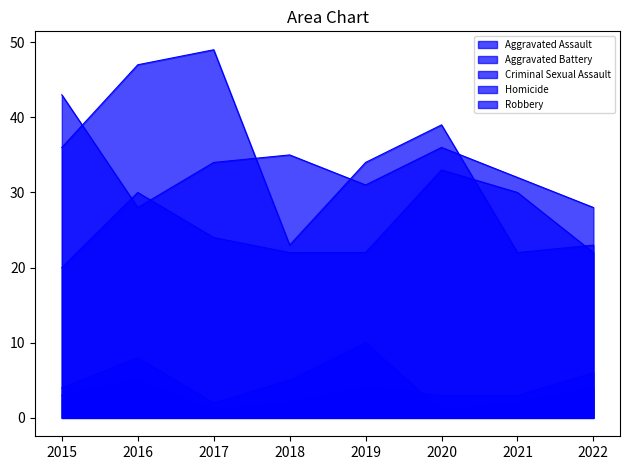

What is the average value of the Aggravated Battery series?

33